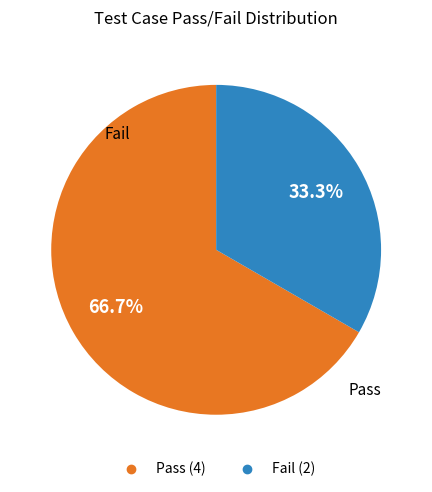

What percentage is the Fail slice, to the nearest percent?

33%